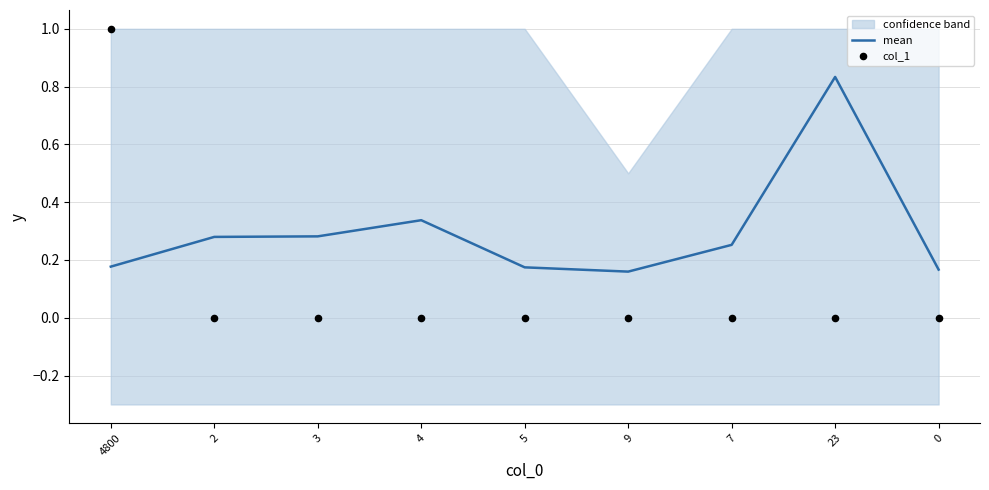

At how many categories does at least one series exceed 0?

9